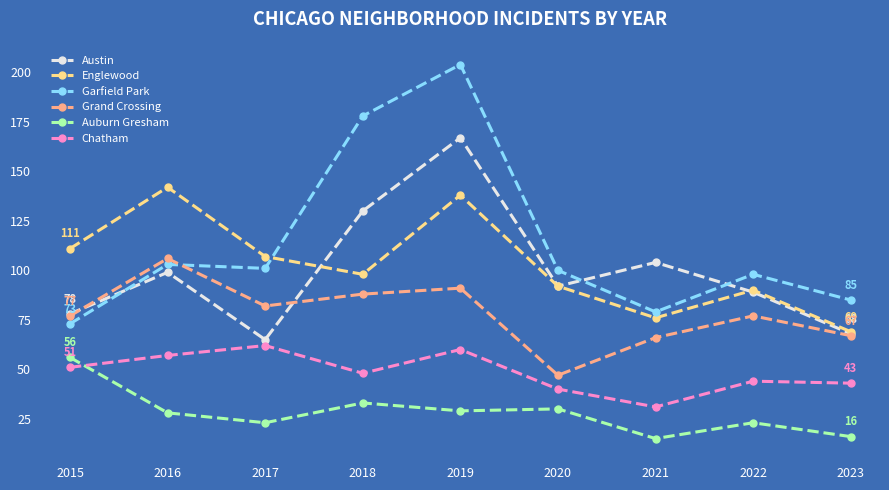

At 2021, list the series in order from smallest to largest.

Auburn Gresham, Chatham, Grand Crossing, Englewood, Garfield Park, Austin